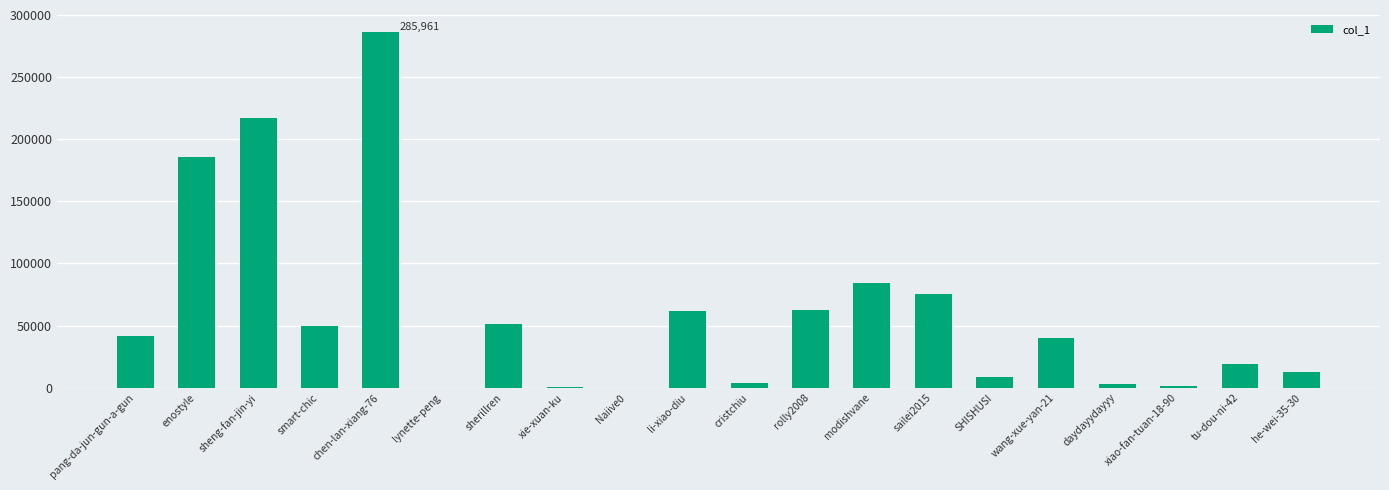

At which label is the value closest to 142990?

enostyle